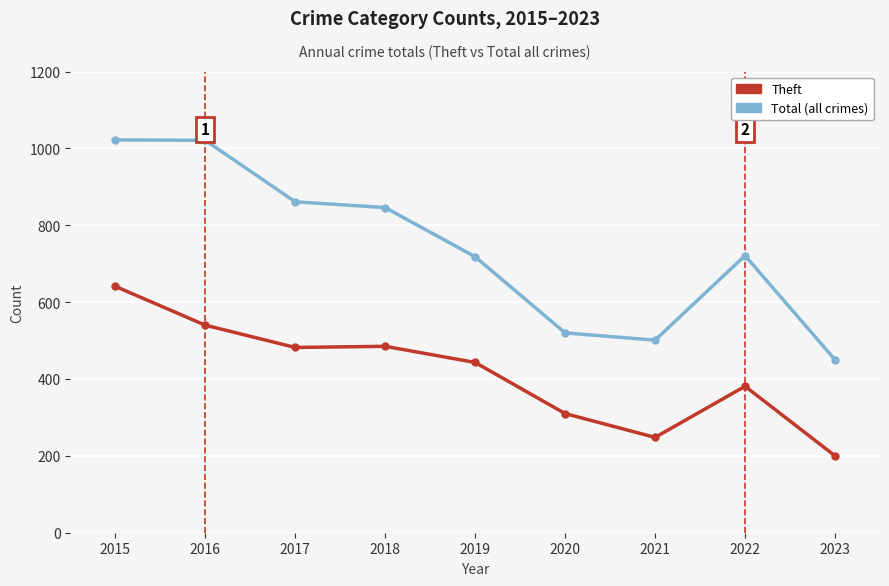

What is the greatest value displayed?

1022